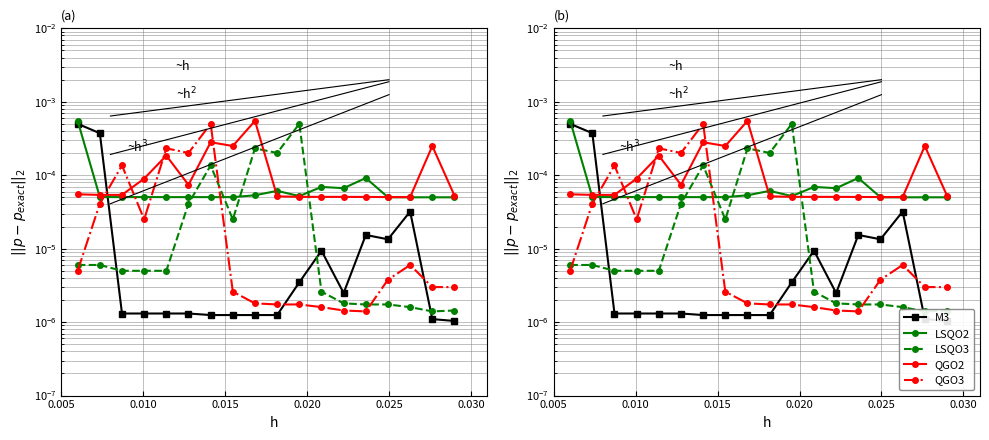

How many QGO2 values are between 0 and 1?

18